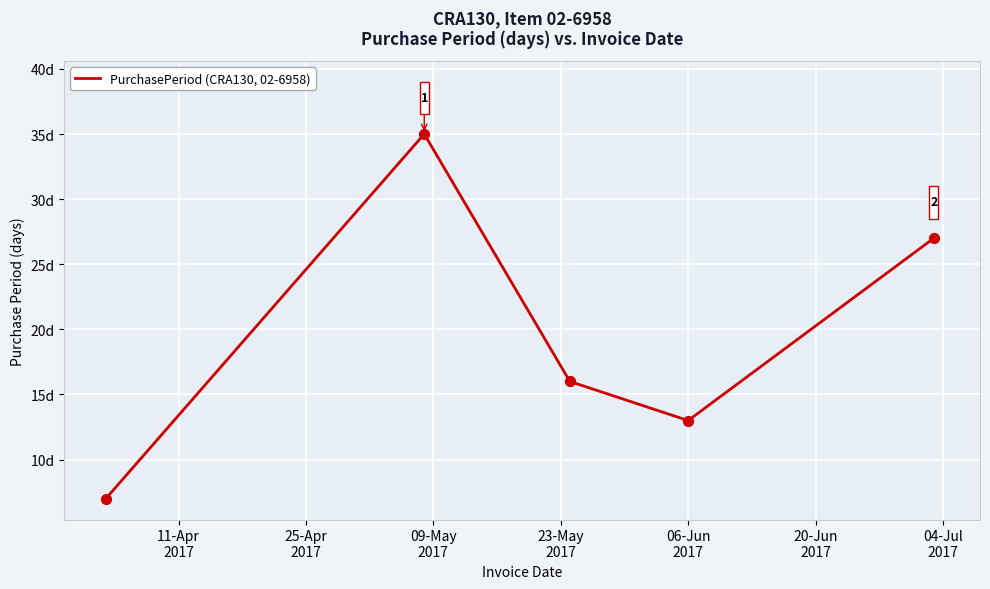

Is this an area chart (filled region under the line)?

No